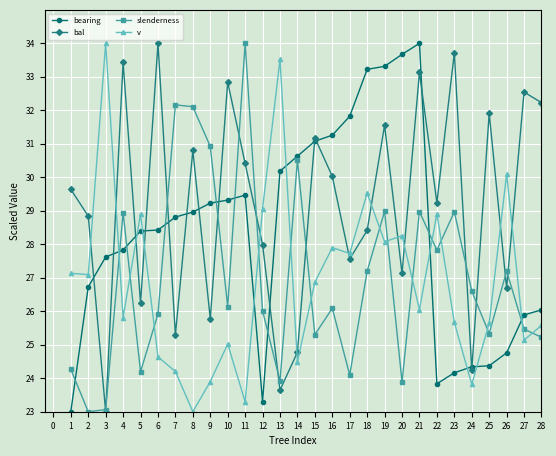

True or false: bal has more than 2 points higher than both neighbors.

True